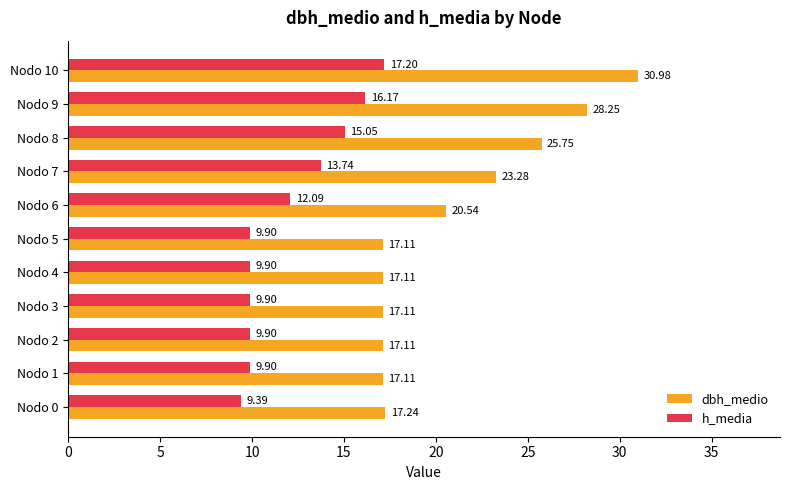

What is the sum of the dbh_medio values at Nodo 2 and Nodo 3?

34.2